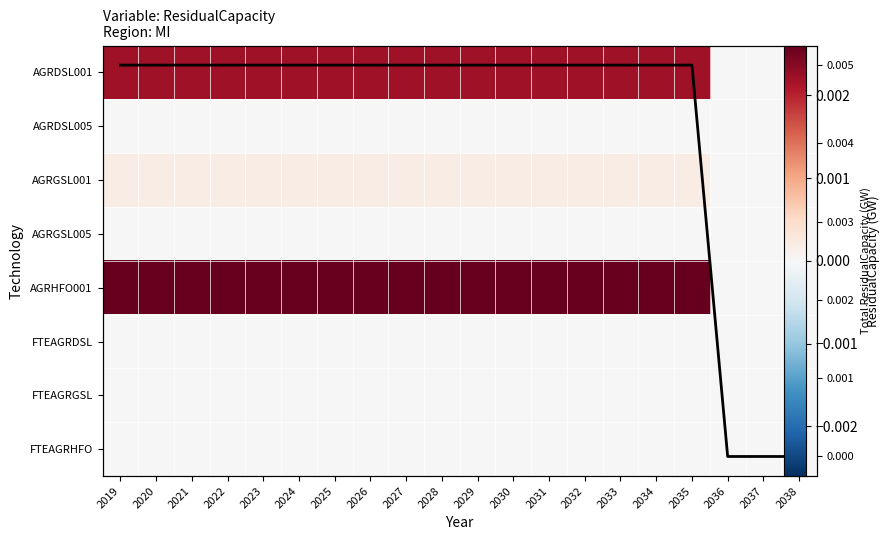

Which series changed the most between 2020 and 2024?

AGRDSL001